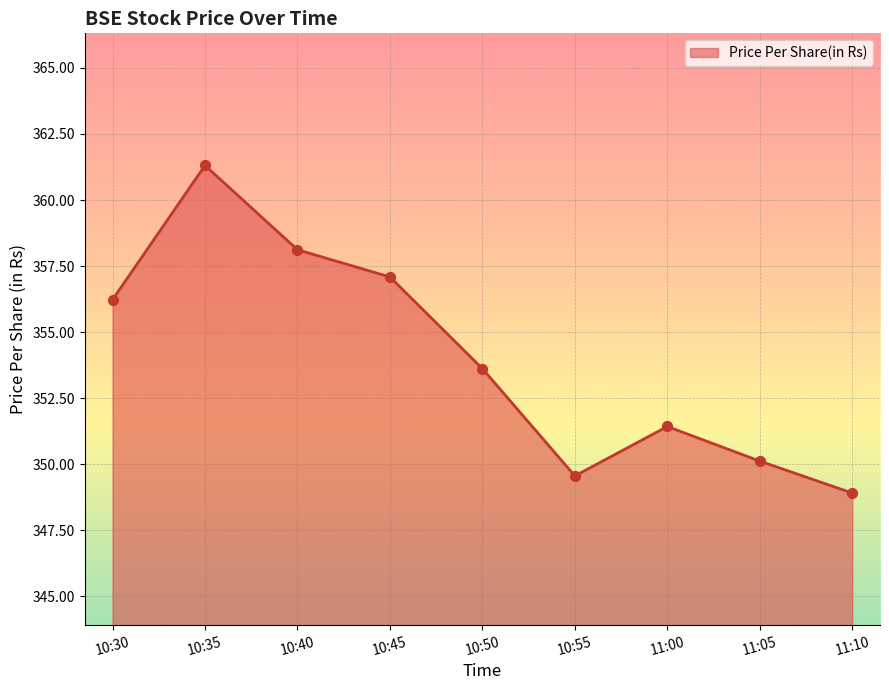

Between 10:30 and 11:10, which is larger?

10:30